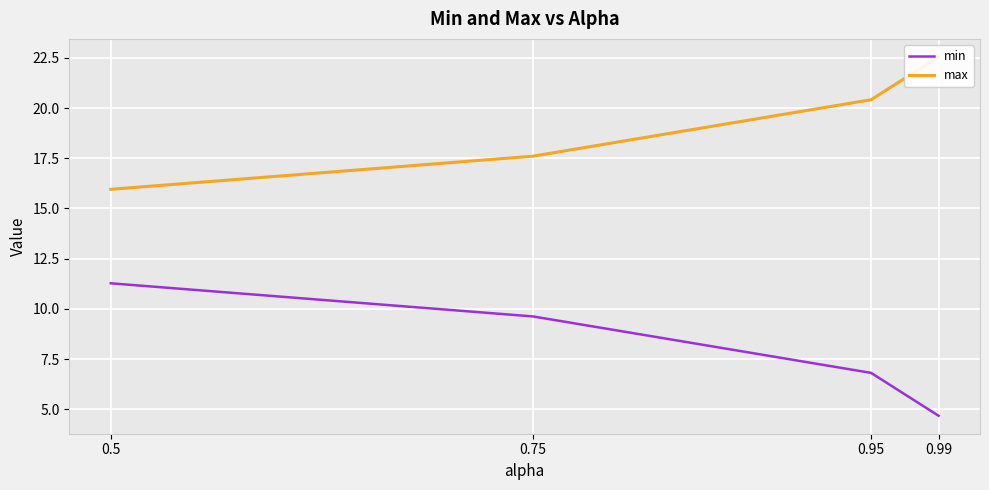

List the series in order of their overall mean, lowest first.

min, max